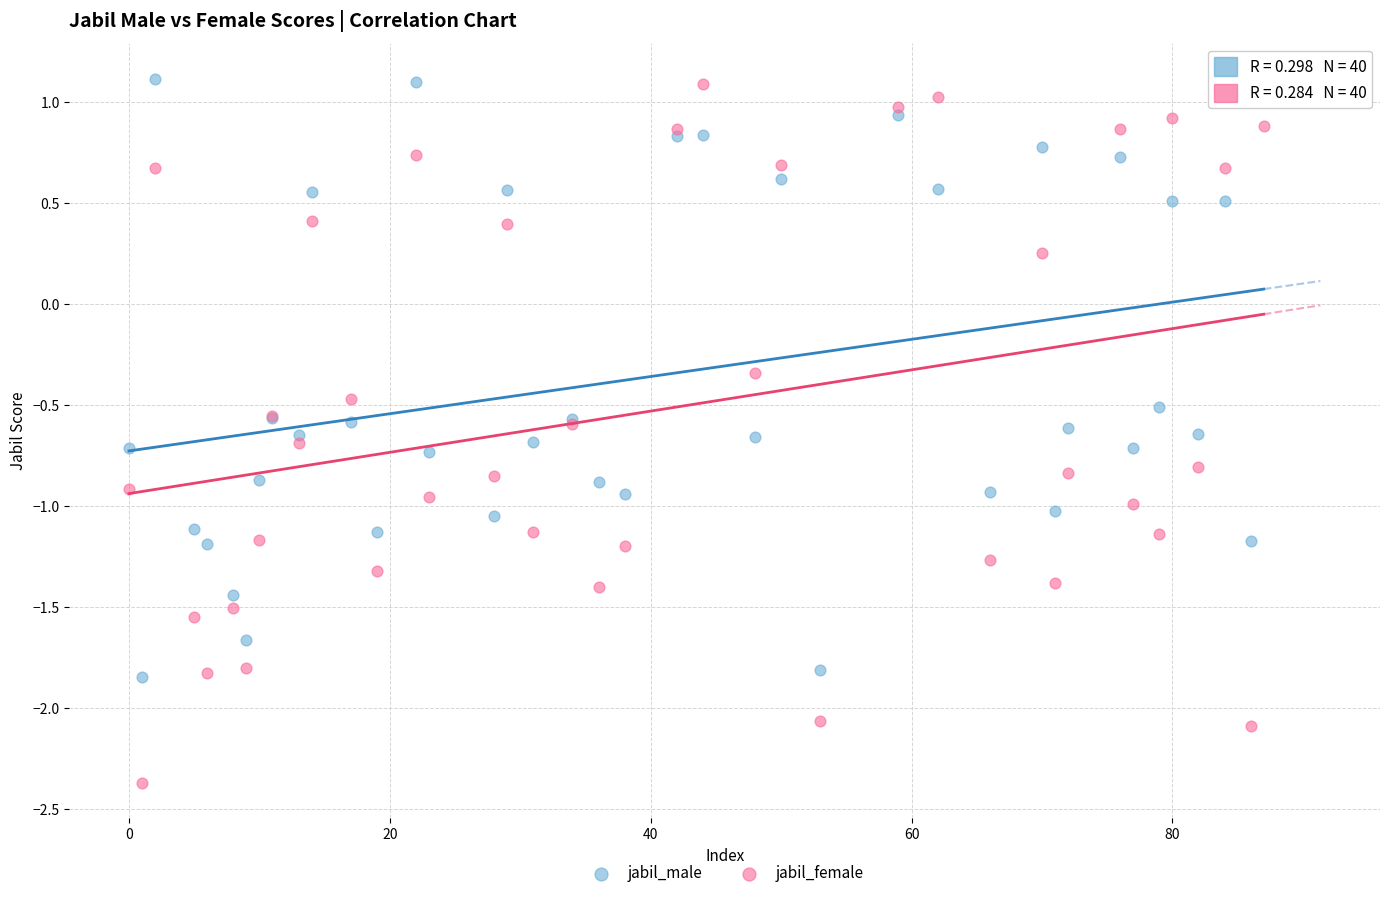

Which series has the widest spread of Y values?

jabil_female